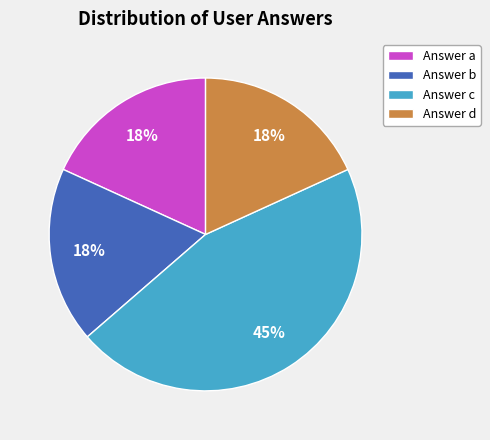

True or false: Answer d accounts for 18% of the total.

True